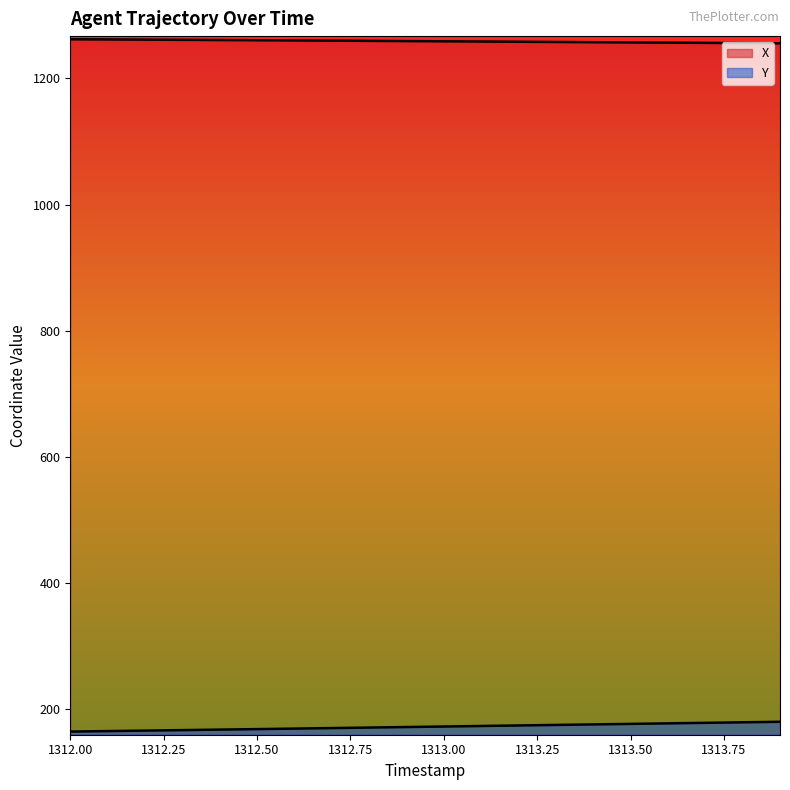

What is the label of the 9th point from the right?

1313.1